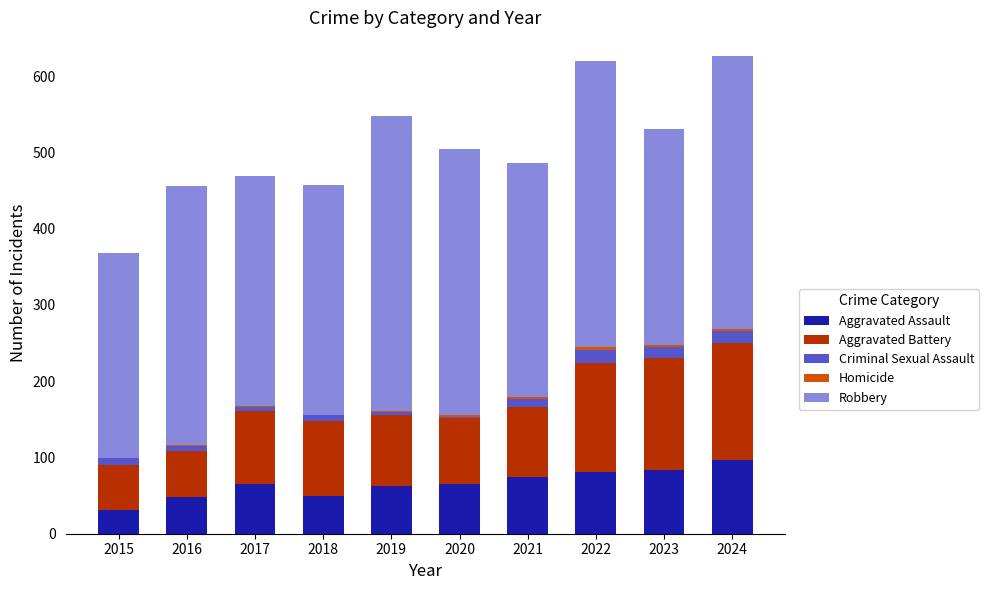

What is the highest value of the Aggravated Assault series?

97